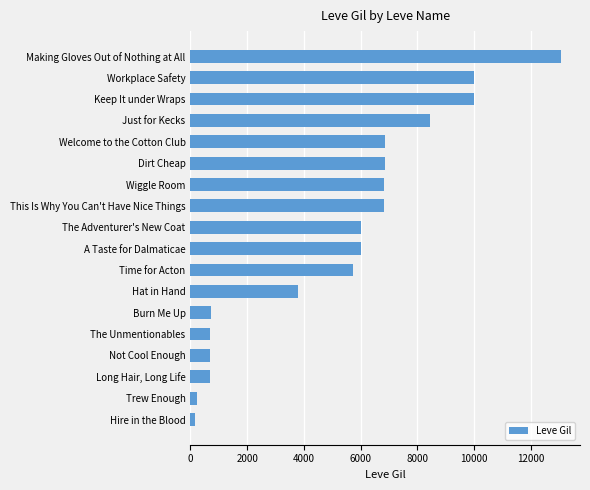

How many data points does each series have?

18